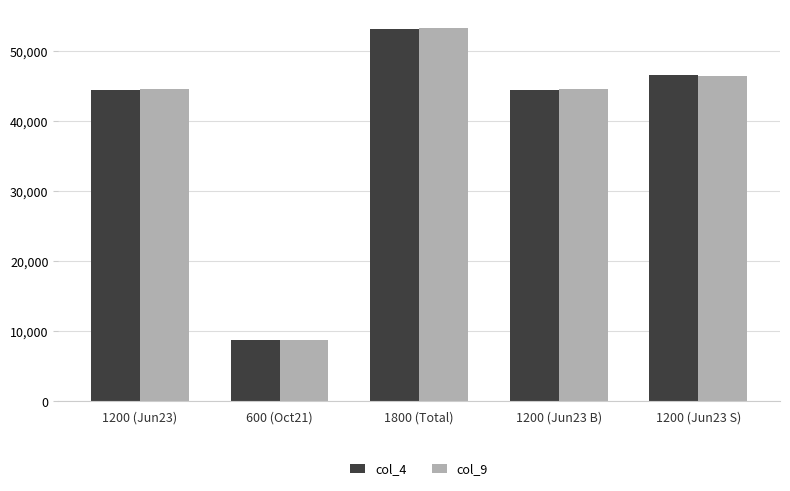

Is the value of col_4 at 1200 (Jun23) greater than the value of col_9 at 1200 (Jun23 S)?

No